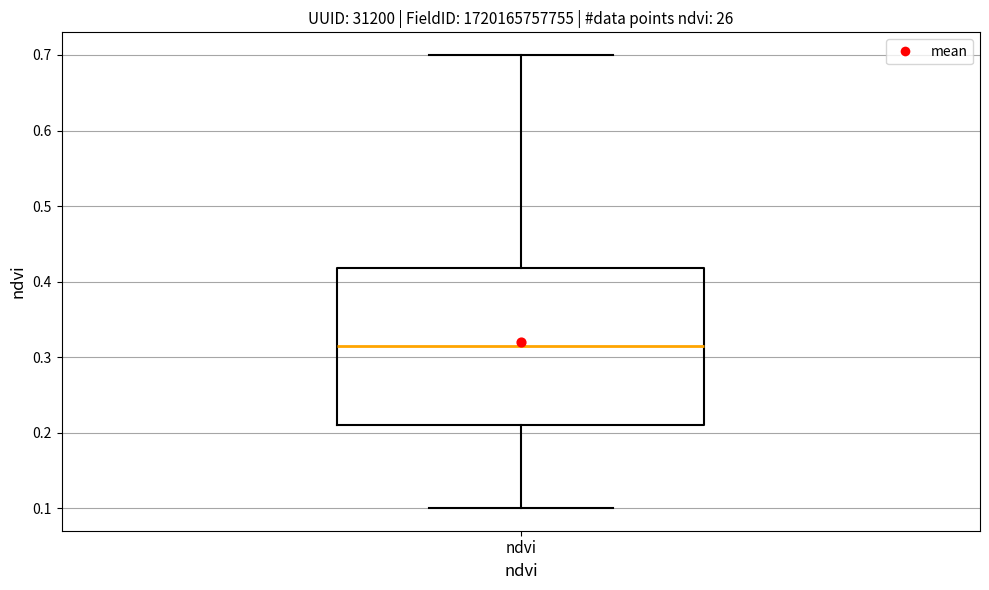

Read this box plot against the y-axis: the position of the median line, the range covered by the box, and the ends of both whiskers. The values are not printed on the chart, so give them approximately, as read against the axis.

median 0.32, box 0.21 to 0.42, whiskers 0.10 to 0.70